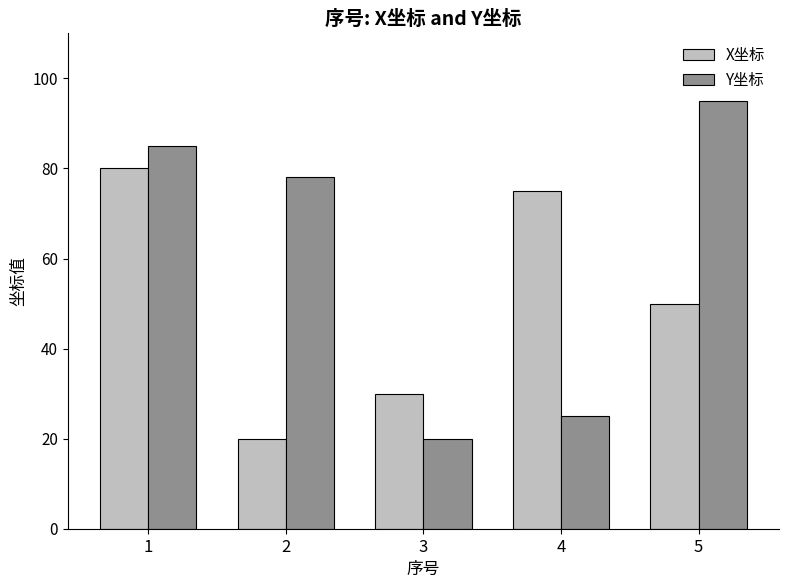

Does the chart contain any negative values?

No